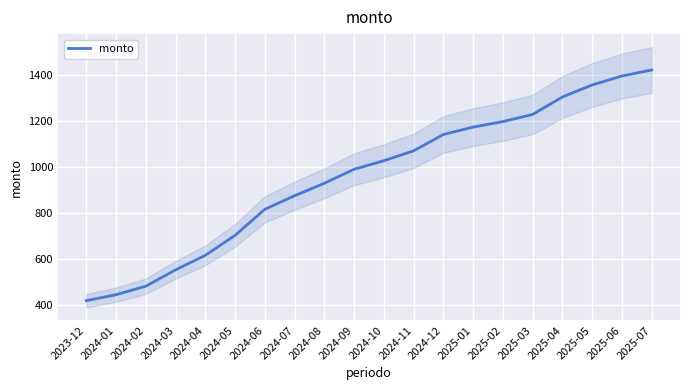

What is the change in value from 2024-01 to 2024-04?

+171